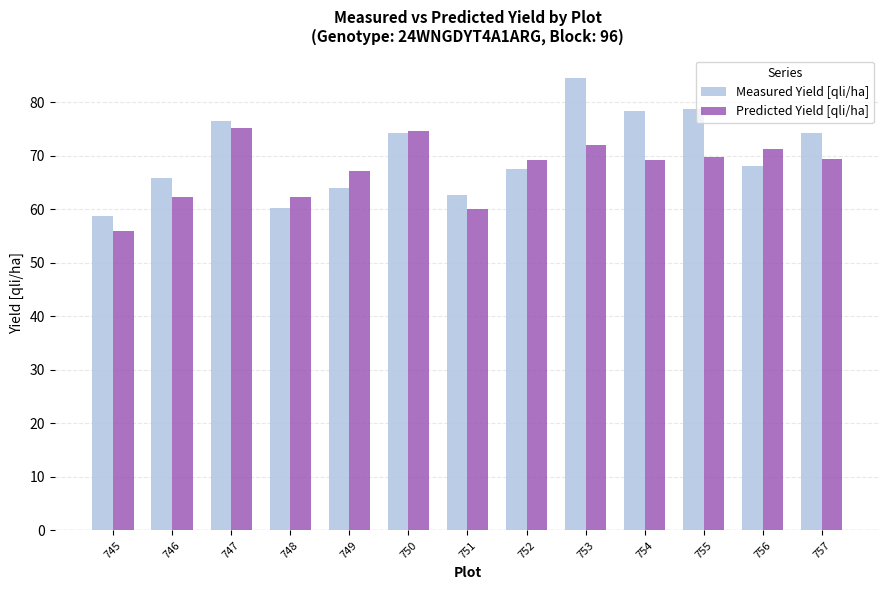

At which category is the sum across all series the highest?

753